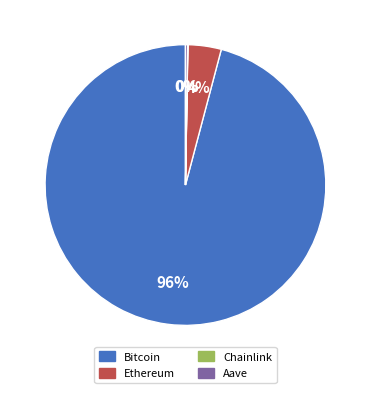

Which slice is the largest?

Bitcoin